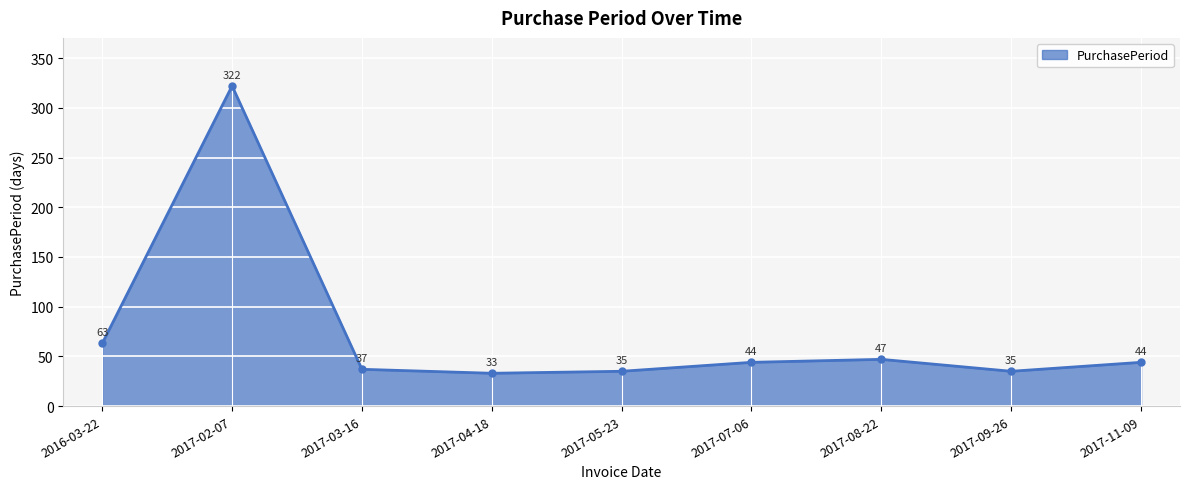

What is the change in value from 2017-04-18 to 2017-07-06?

+11